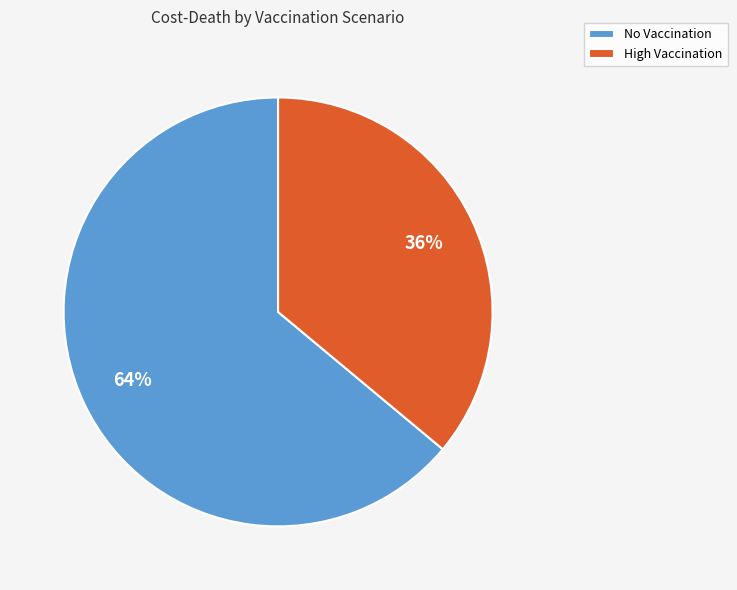

To the nearest percent, what portion does No Vaccination represent?

64%